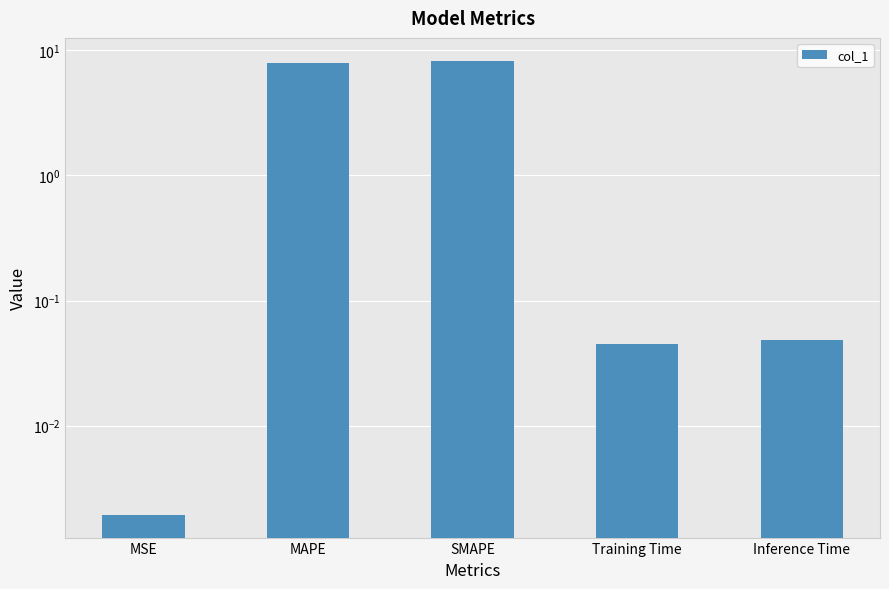

What is the label of the 3rd bar from the left?

SMAPE